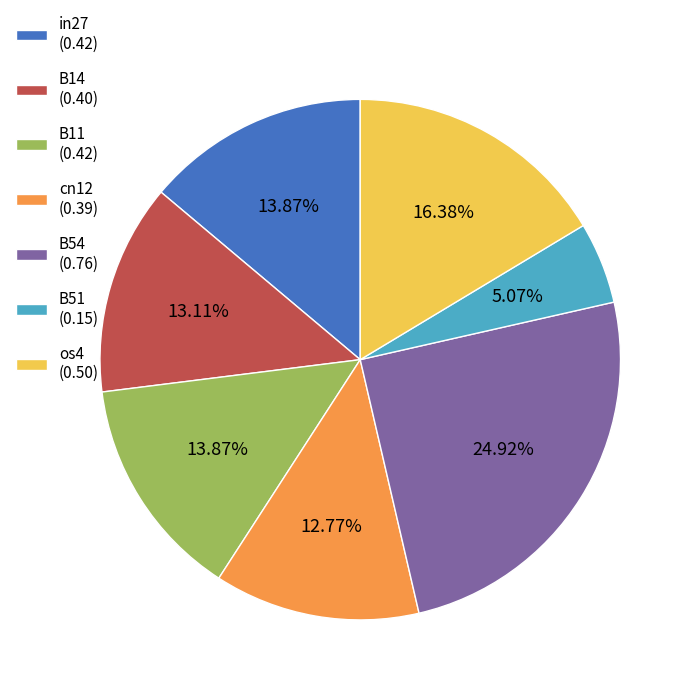

Count the number of slices in the pie.

7